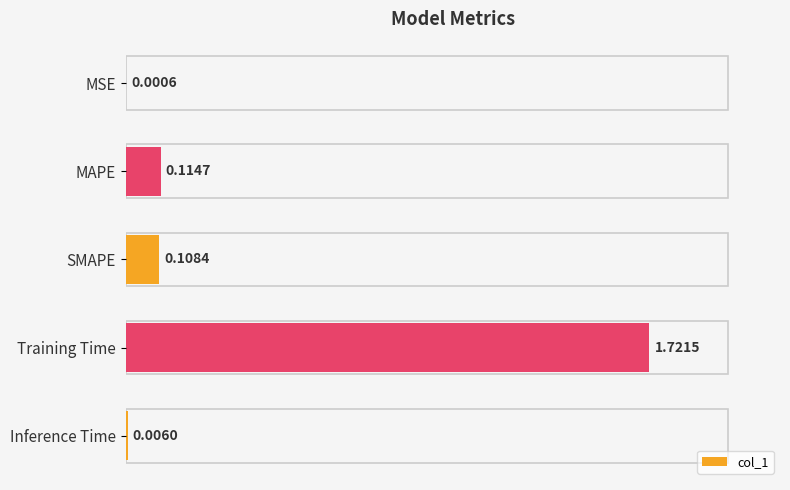

Are the bars horizontal?

Yes